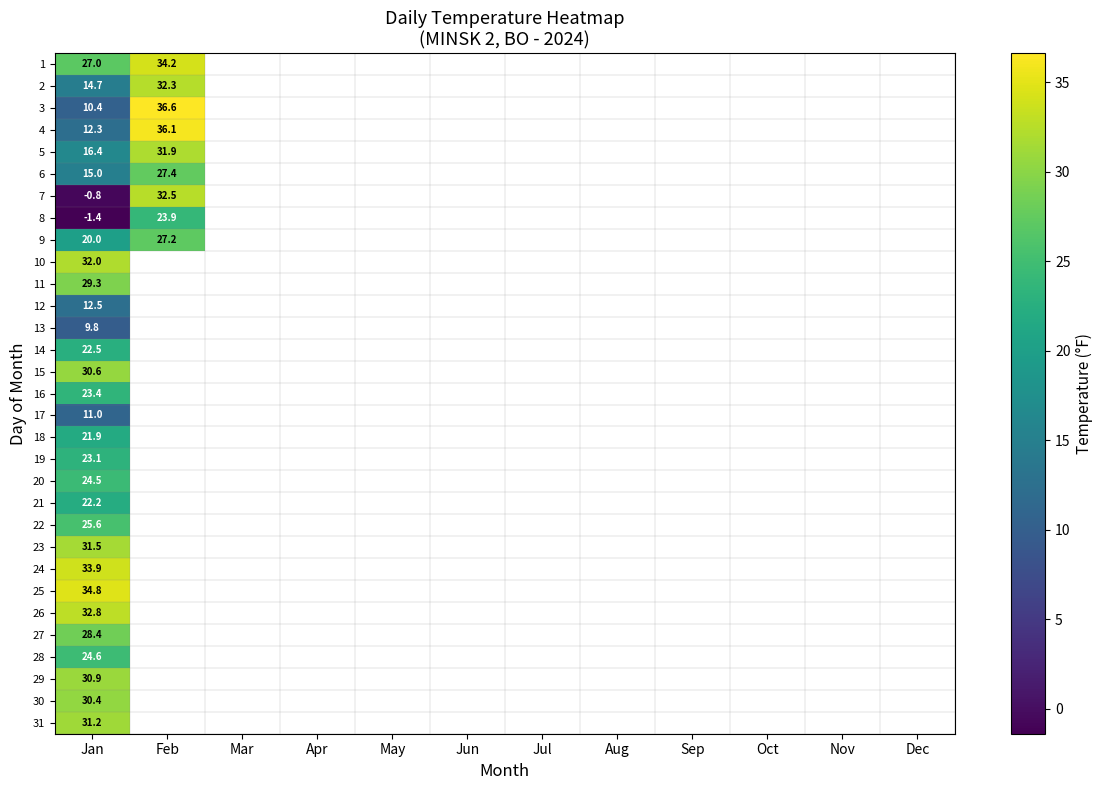

Where is 17 nearest to the value 11?

Jan